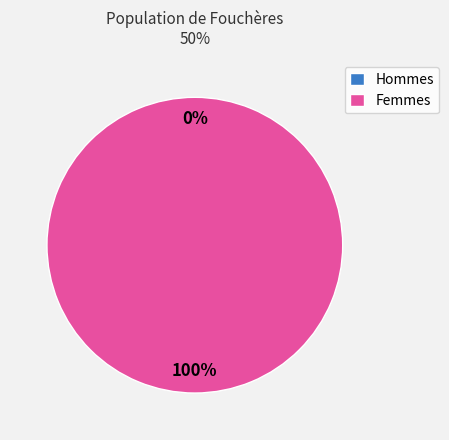

To the nearest percent, what is the difference between the largest and smallest slice percentages?

100%